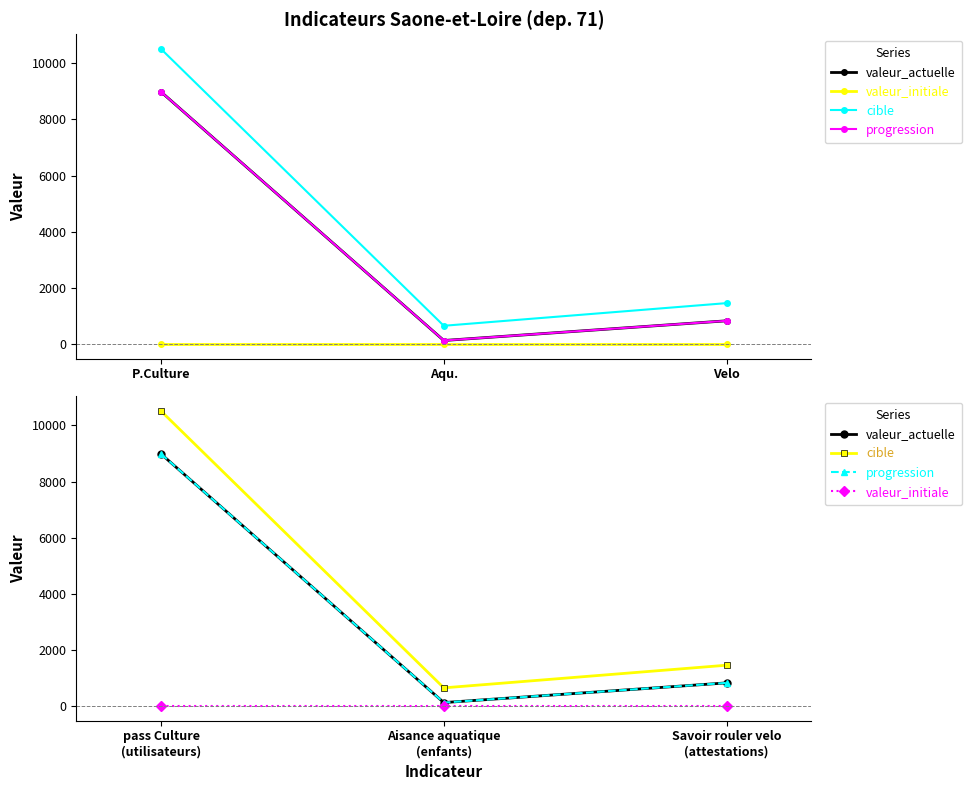

How many distinct data groups are displayed?

4